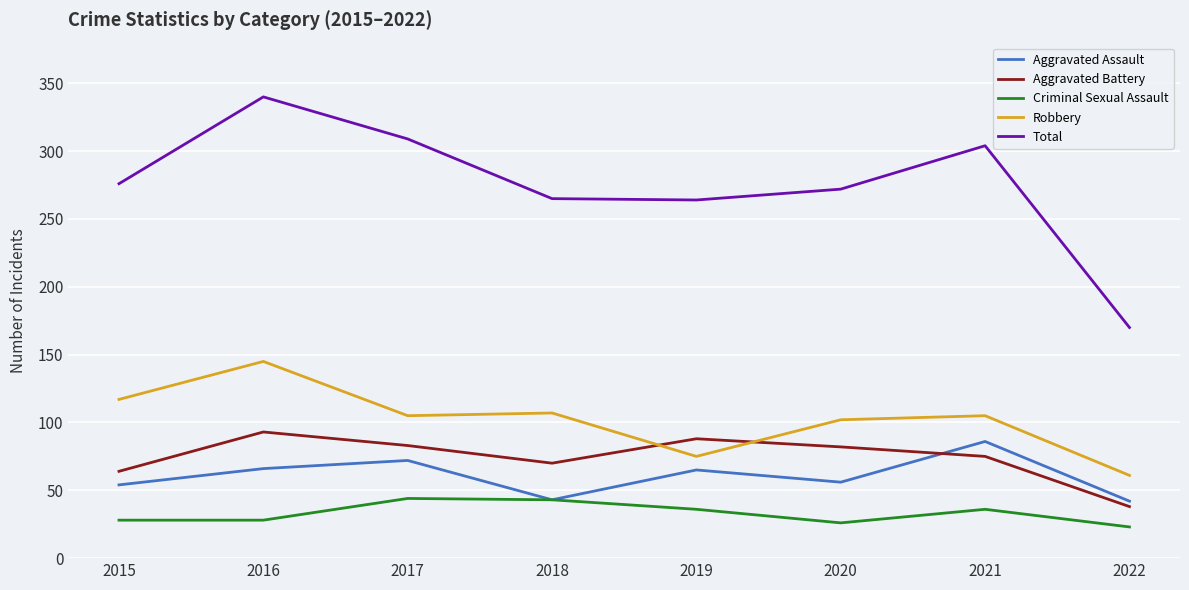

True or false: Total and Aggravated Assault intersect in this chart.

False